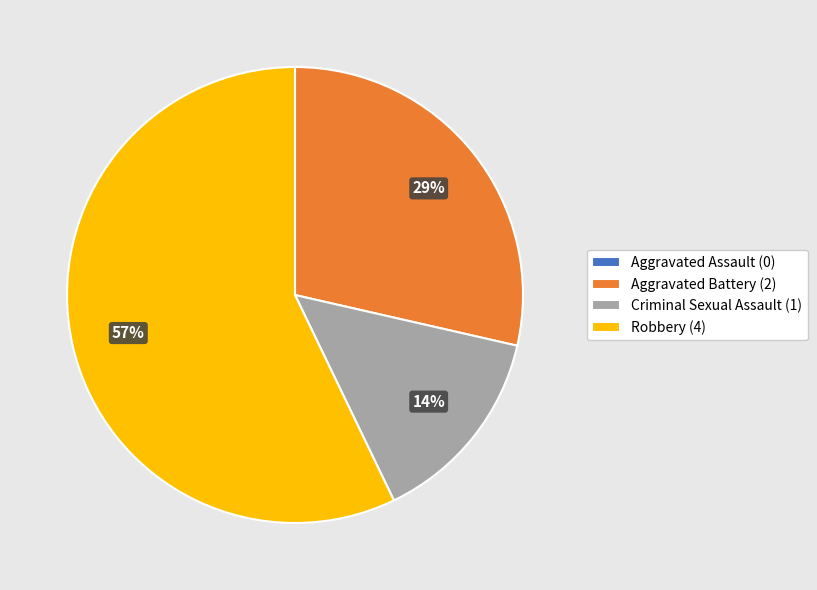

To the nearest percent, what is the average slice percentage?

25%